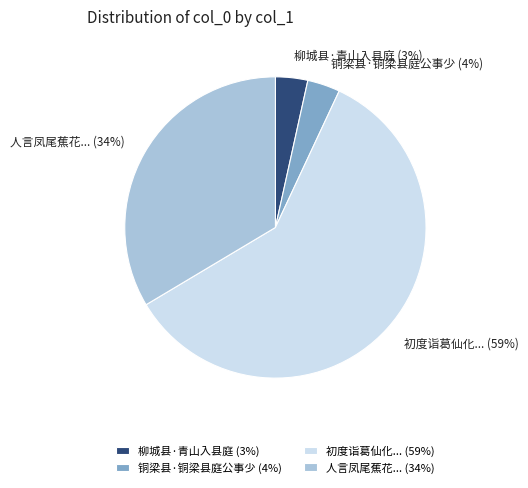

Combined, do 铜梁县·铜梁县庭公事少 and 人言凤尾蕉花... account for over 50%?

No